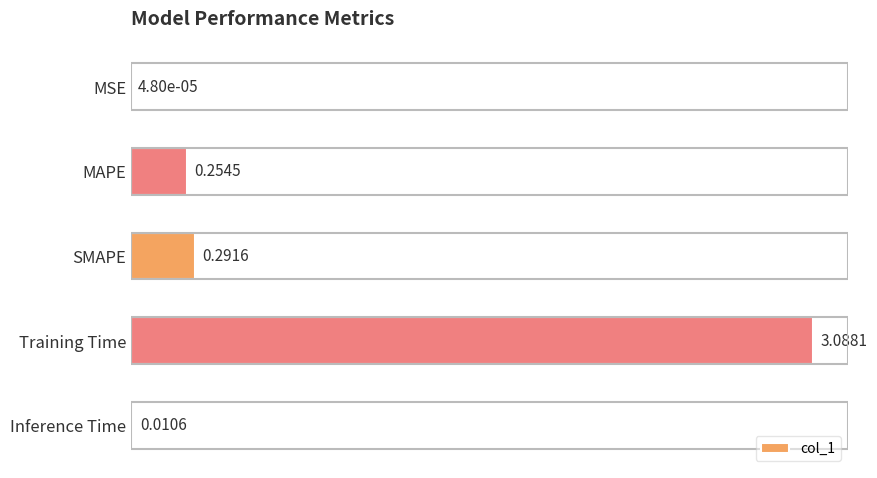

Which has a higher value, Training Time or MSE?

Training Time